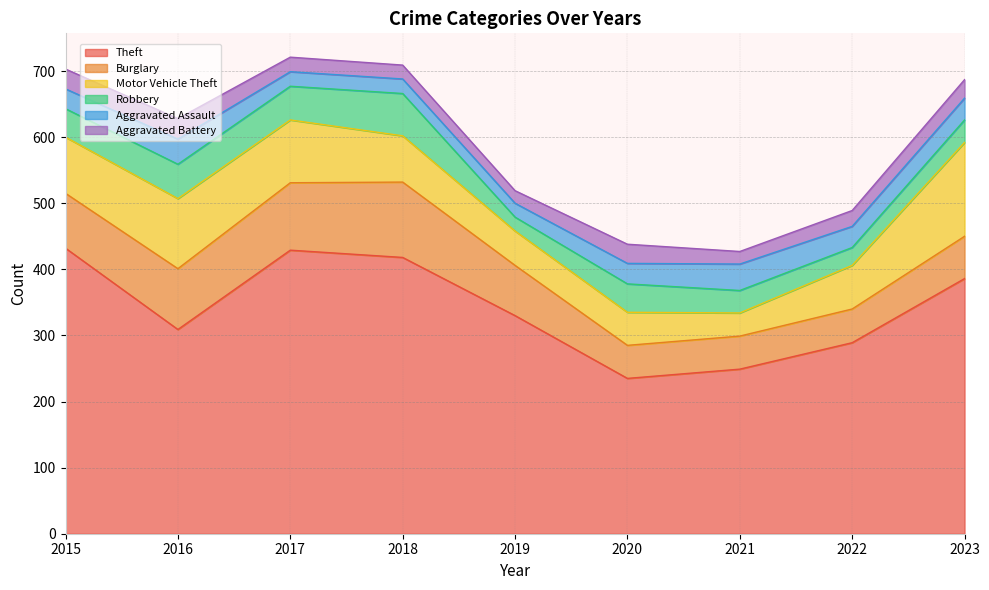

Reading left to right, extract all data points from this chart.

Theft: 2015=432	2016=309	2017=429	2018=418	2019=330	2020=235	2021=249	2022=289	2023=386
Burglary: 2015=83	2016=92	2017=102	2018=114	2019=76	2020=50	2021=50	2022=51	2023=64
Motor Vehicle Theft: 2015=85	2016=106	2017=95	2018=70	2019=52	2020=50	2021=35	2022=66	2023=142
Robbery: 2015=43	2016=52	2017=51	2018=64	2019=21	2020=43	2021=34	2022=27	2023=34
Aggravated Assault: 2015=30	2016=38	2017=22	2018=22	2019=21	2020=31	2021=40	2022=32	2023=33
Aggravated Battery: 2015=30	2016=31	2017=22	2018=21	2019=19	2020=29	2021=19	2022=24	2023=28